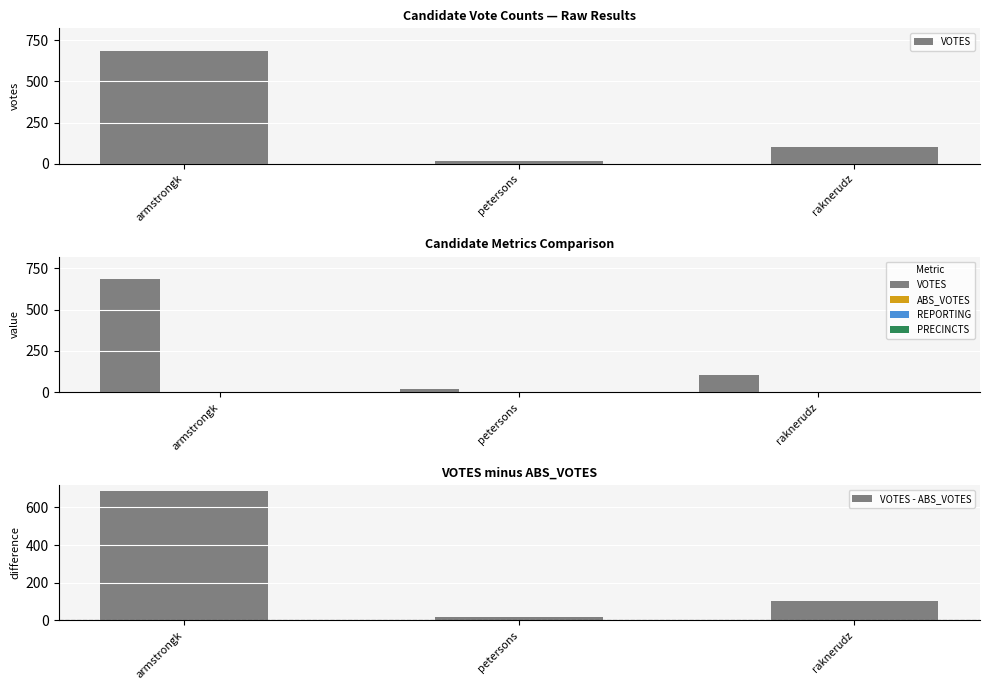

Which series has the largest total across all categories?

VOTES